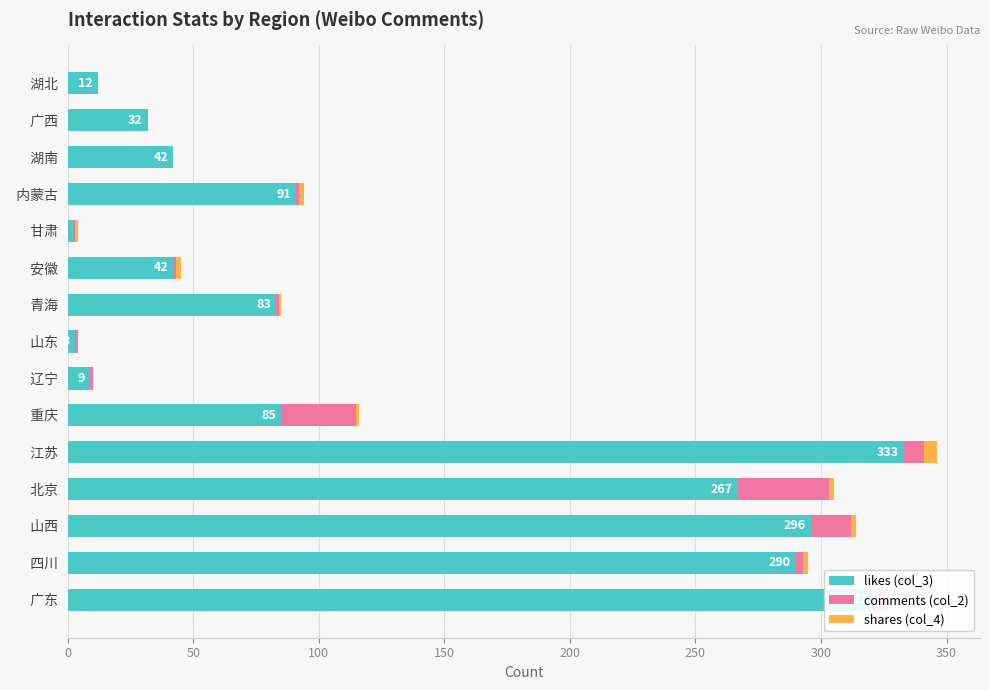

What is the total value across all series at   湖南?

42